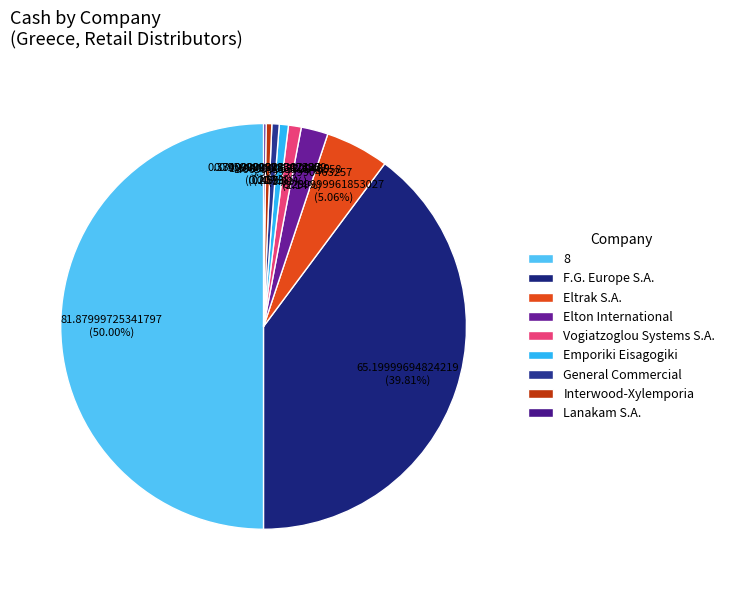

Rank the categories by value from lowest to highest.

Lanakam S.A., Interwood-Xylemporia, General Commercial, Emporiki Eisagogiki, Vogiatzoglou Systems S.A., Elton International, Eltrak S.A., F.G. Europe S.A., 8